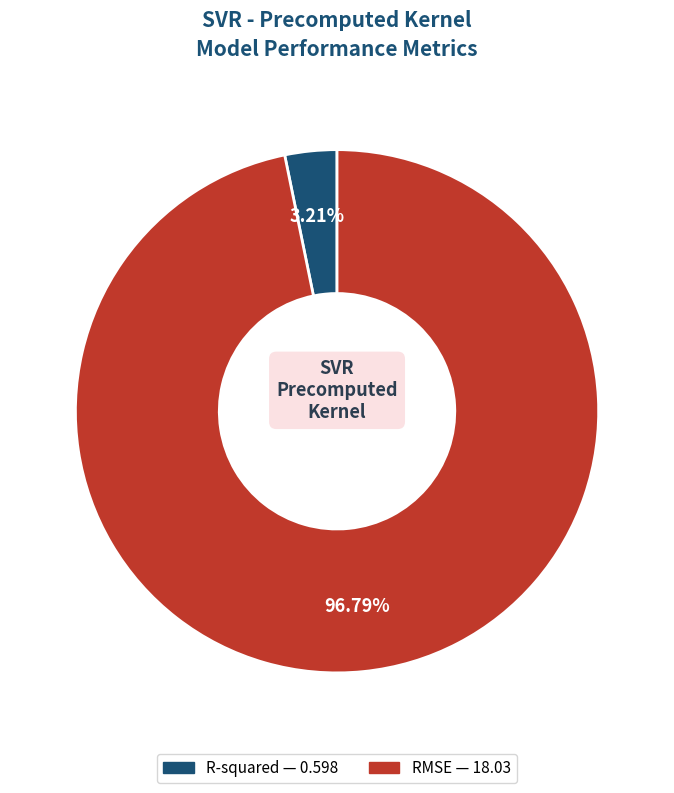

Rank the categories by value from lowest to highest.

R-squared, RMSE